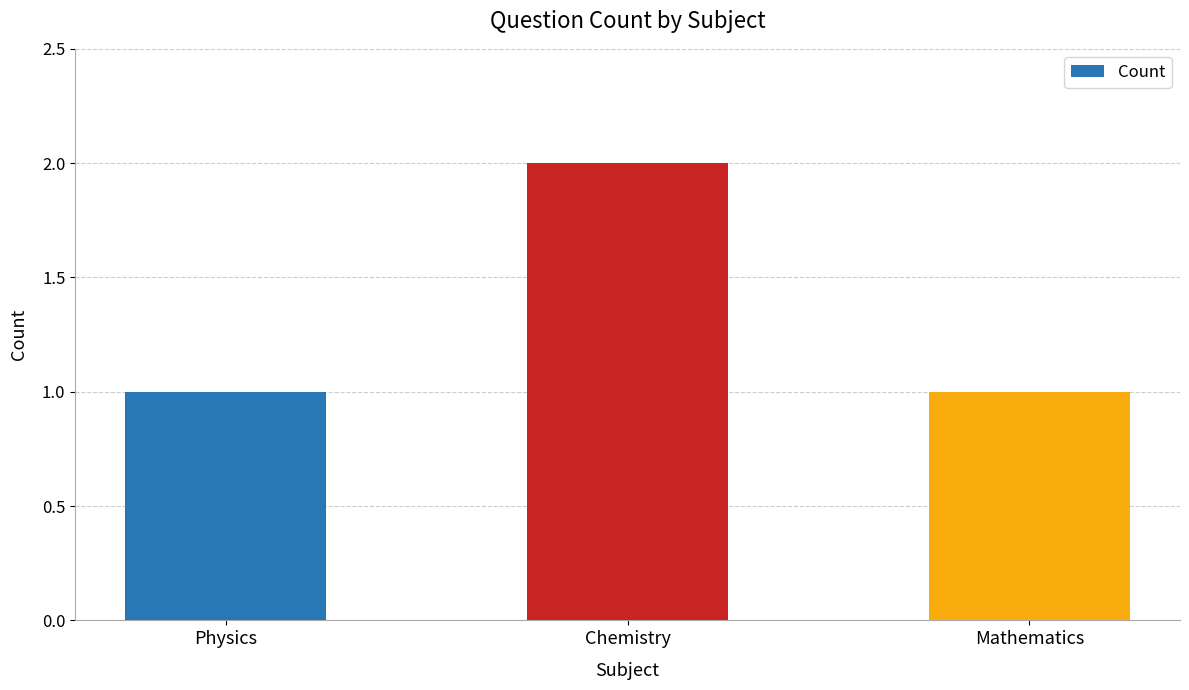

Does the chart contain any negative values?

No